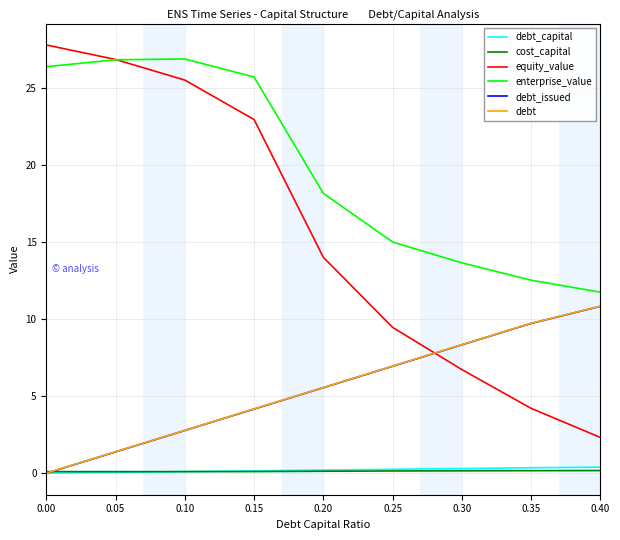

True or false: debt and enterprise_value cross at least once.

False